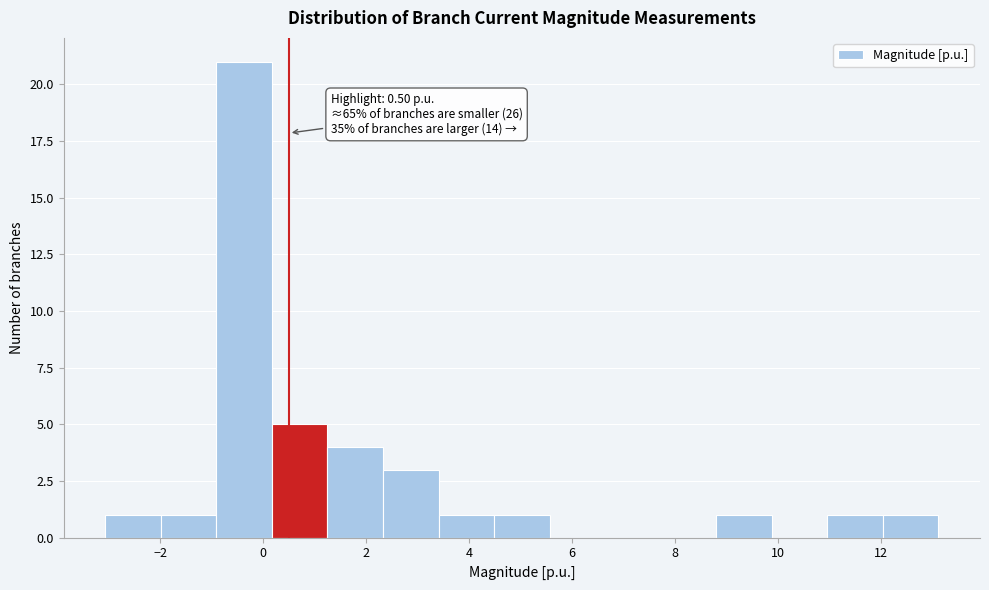

Which range on the x-axis has the tallest bar?

-1.0 to 0.2